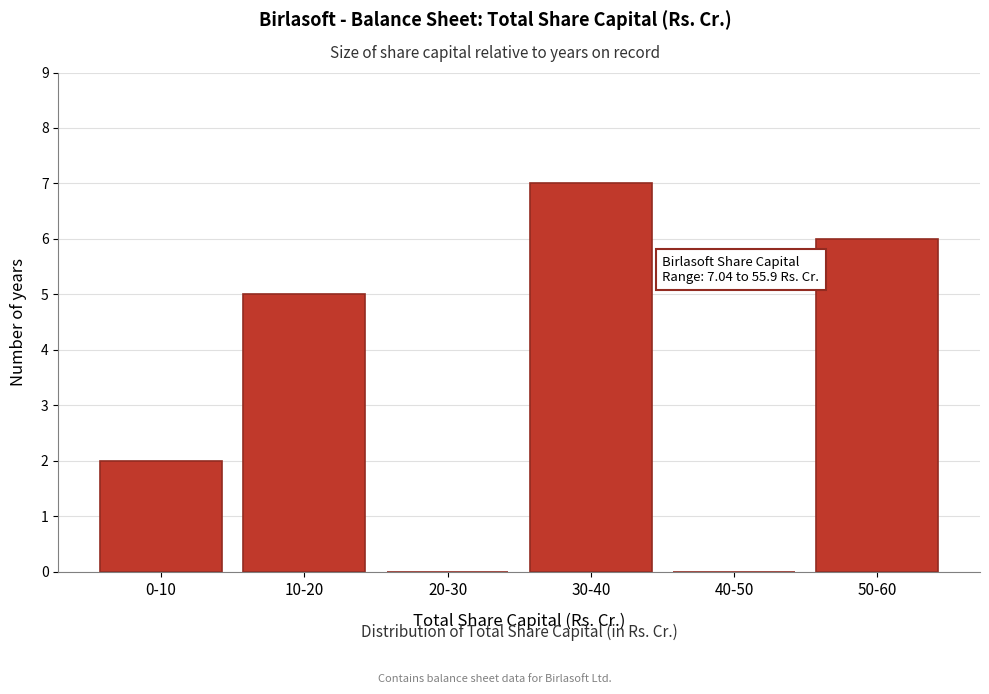

Reading left to right, list all the values displayed in this chart.

0-10=2	10-20=5	20-30=0	30-40=7	40-50=0	50-60=6